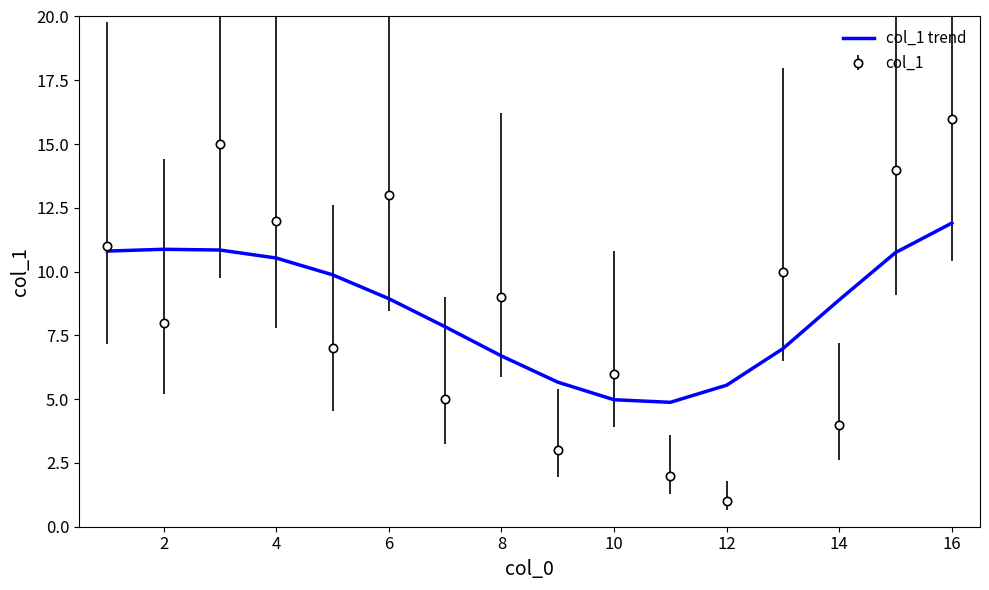

What is the minimum value shown in the chart?

1.0